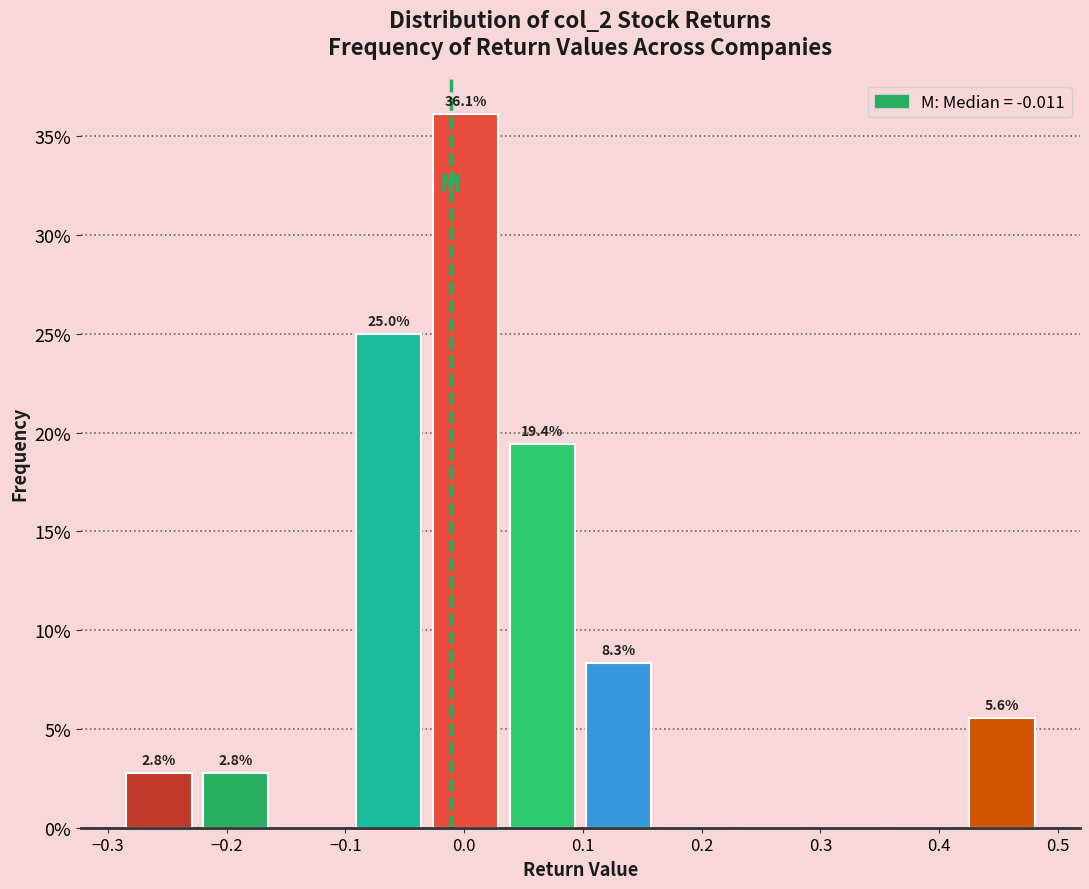

Over which range of the x-axis is the bar tallest?

-0.03 to 0.03